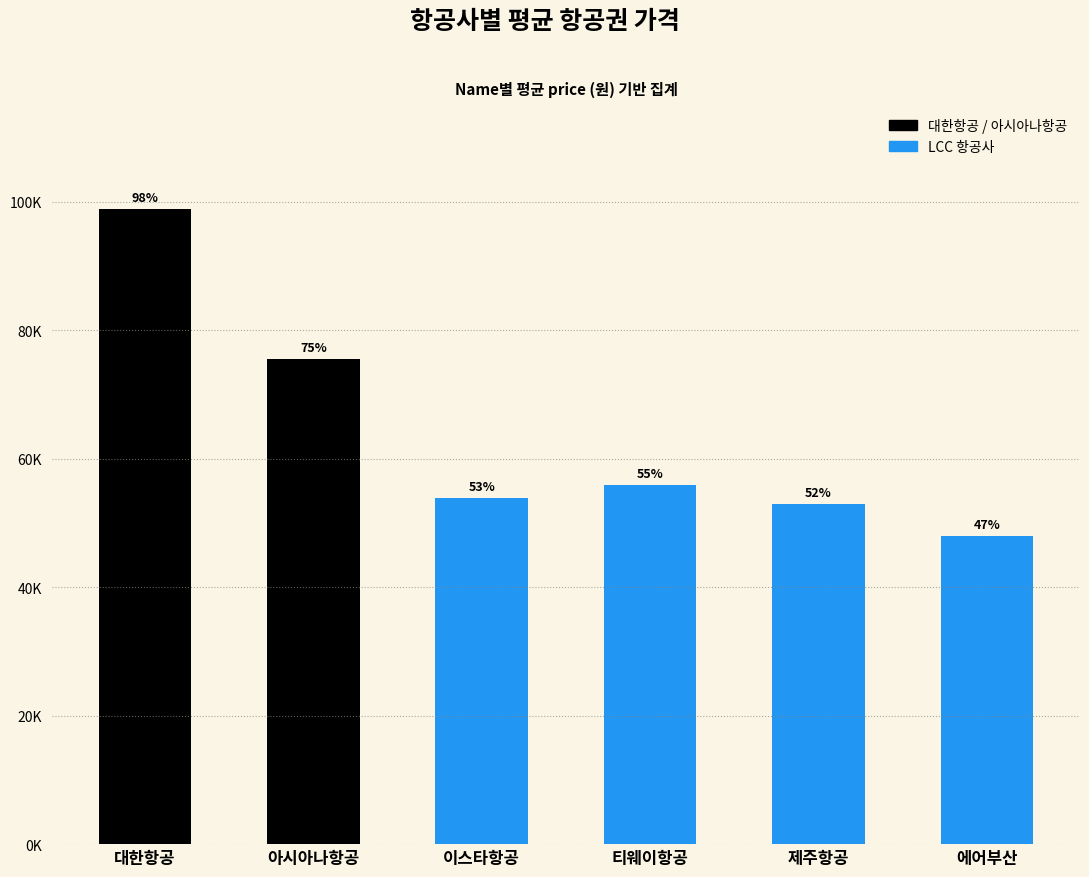

Rank the categories by value from highest to lowest.

대한항공, 아시아나항공, 티웨이항공, 이스타항공, 제주항공, 에어부산